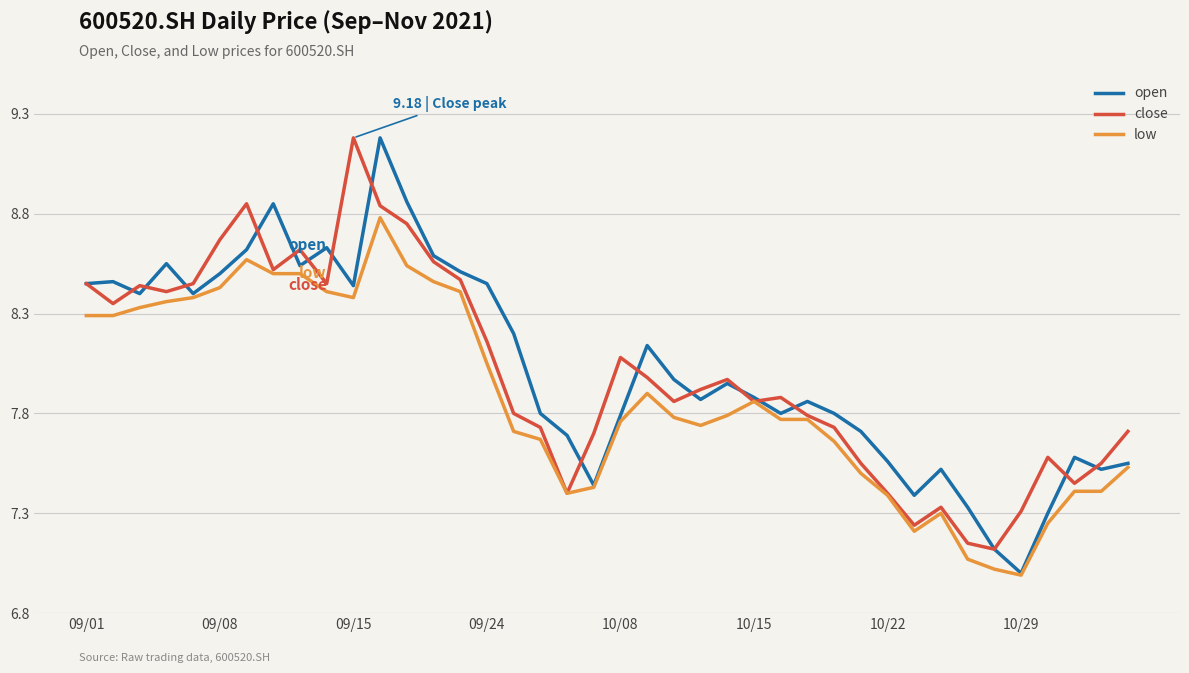

Which series has the widest spread of values?

open